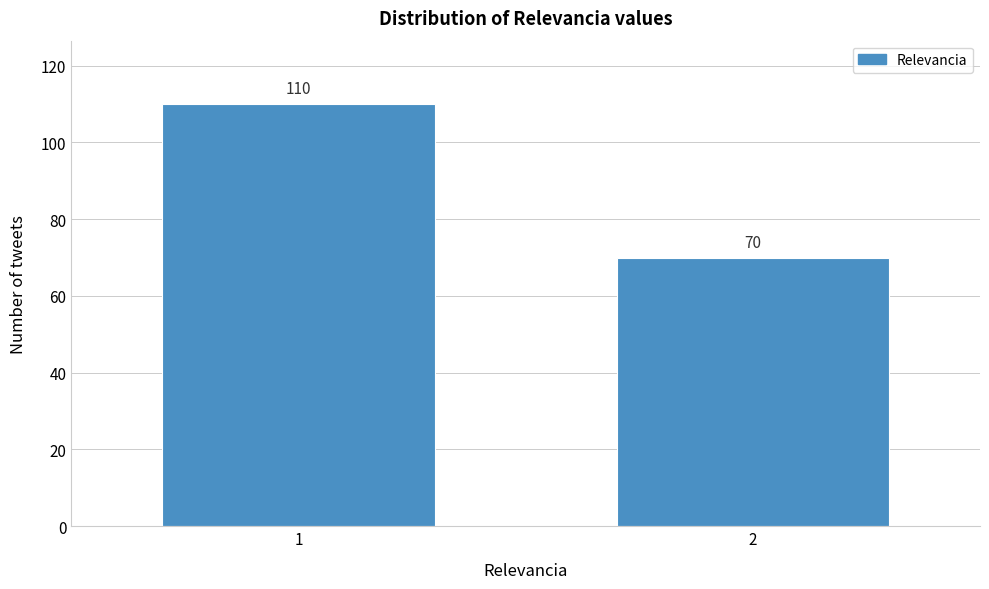

Reading left to right, list all the values displayed in this chart.

1=110	2=70